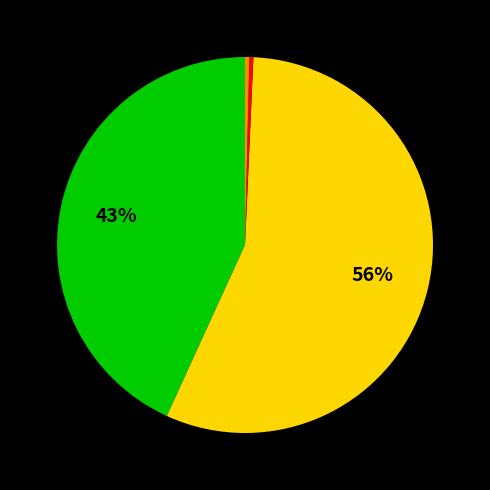

Count the number of slices in the pie.

4